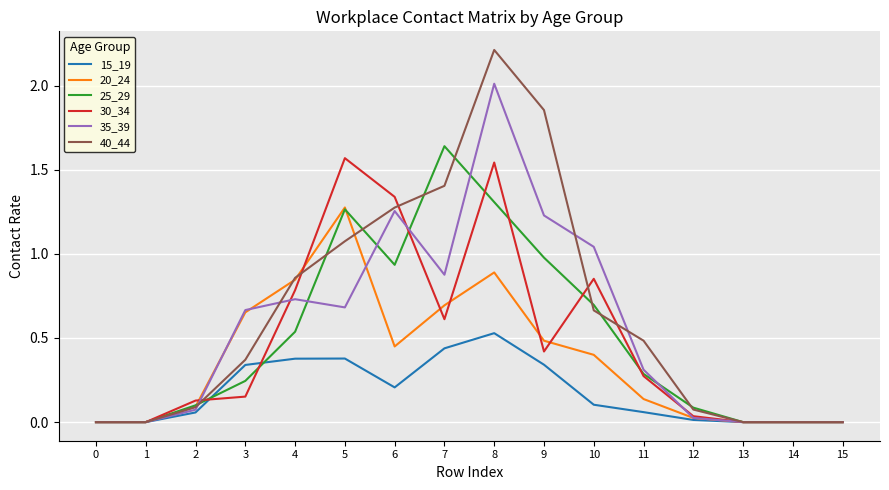

List the series in order of their peak value, lowest first.

15_19, 20_24, 30_34, 25_29, 35_39, 40_44